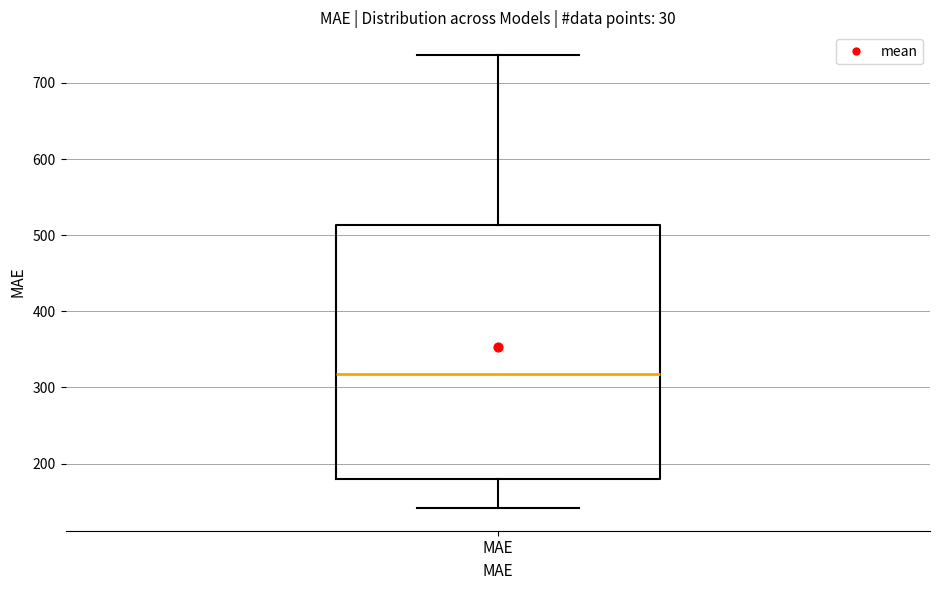

Read this box plot against the y-axis: the position of the median line, the range covered by the box, and the ends of both whiskers. The values are not printed on the chart, so give them approximately, as read against the axis.

median 320, box 180 to 510, whiskers 140 to 740